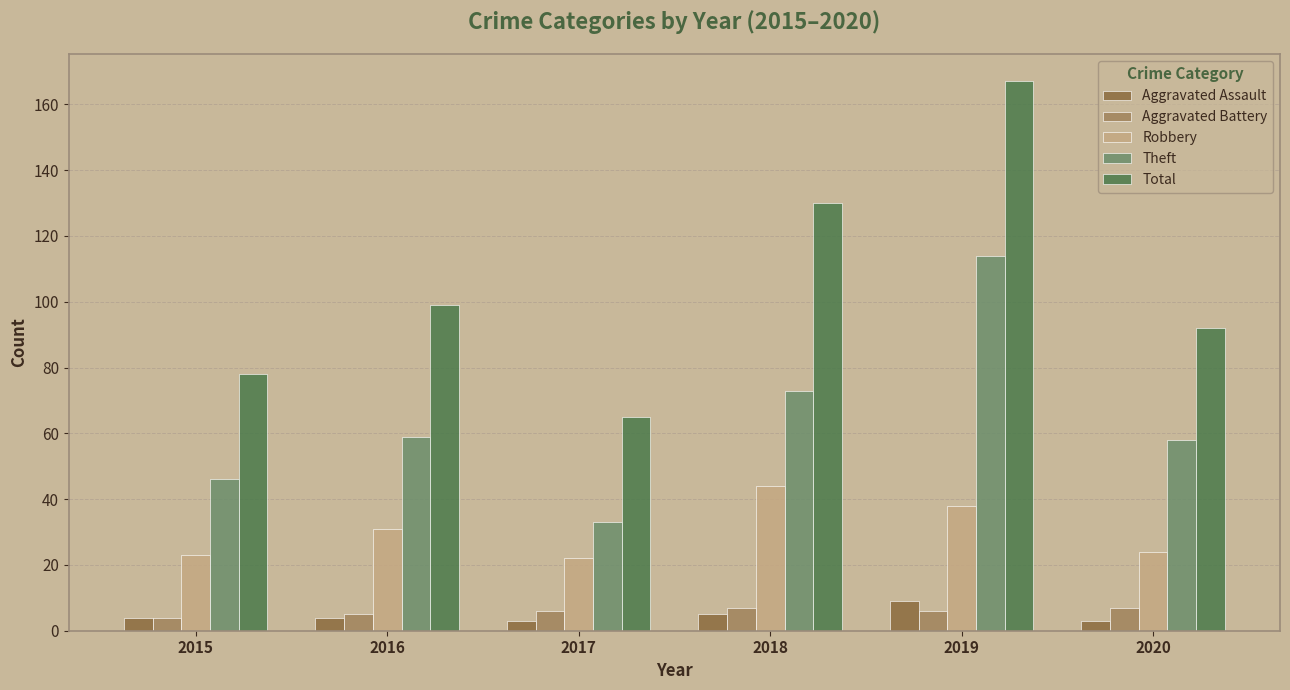

At which category is the sum across all series the highest?

2019